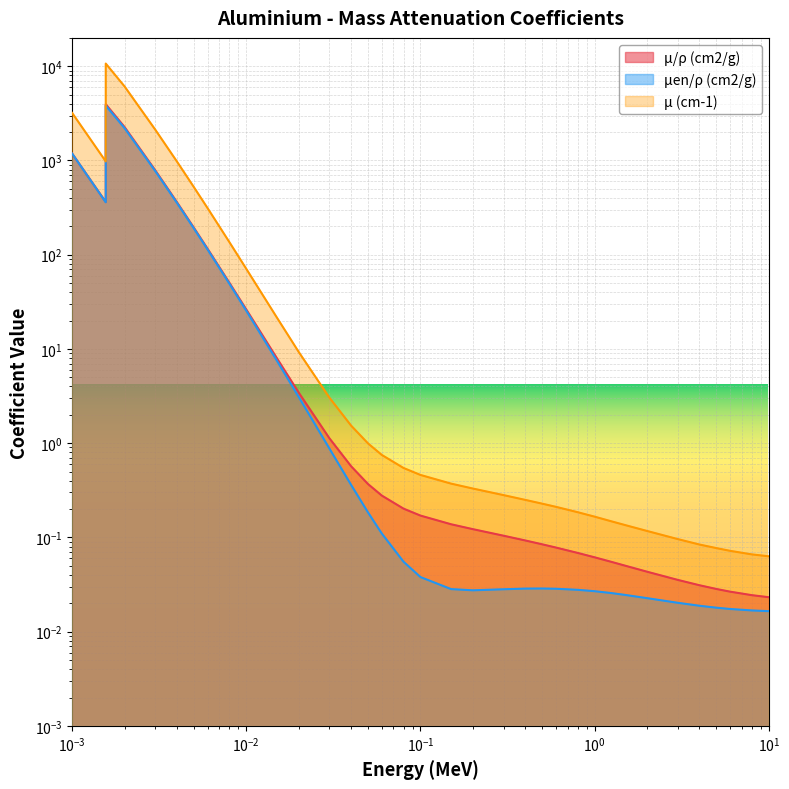

True or false: μ/ρ (cm2/g) and μ (cm-1) cross at least once.

False